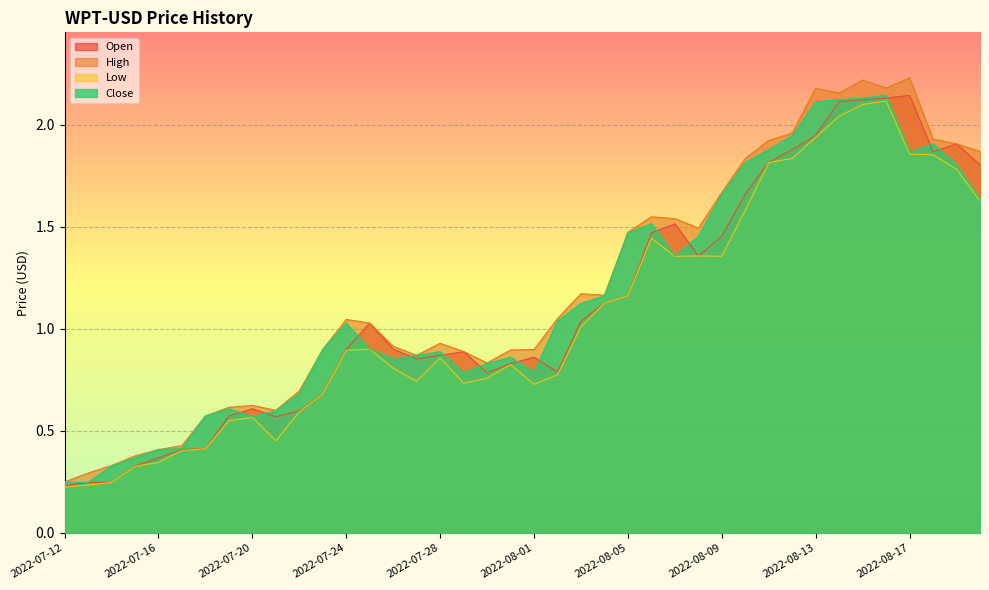

How many lines are shown in the chart?

4